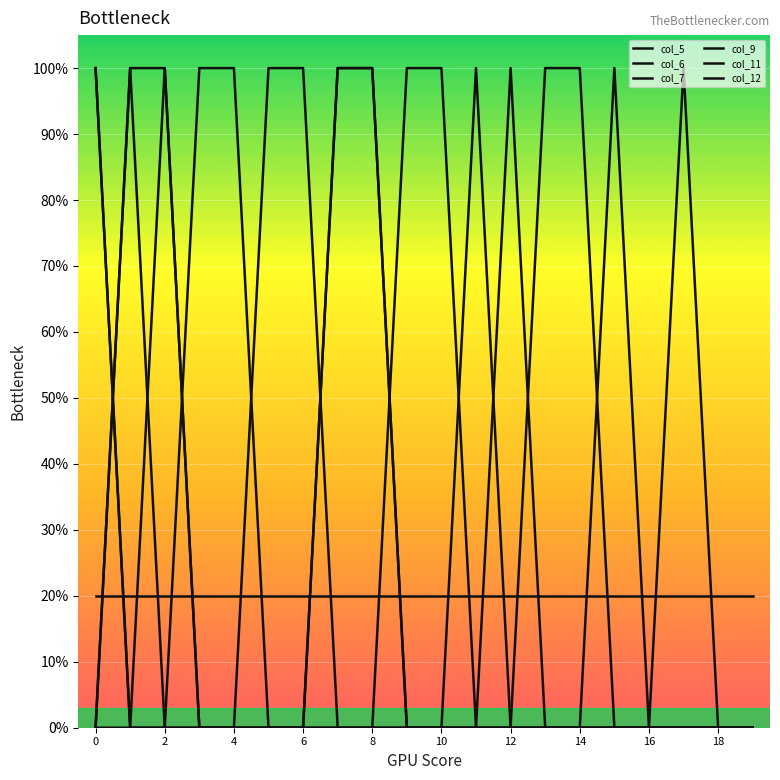

Where do col_12 and col_5 first cross each other?

4 and 6